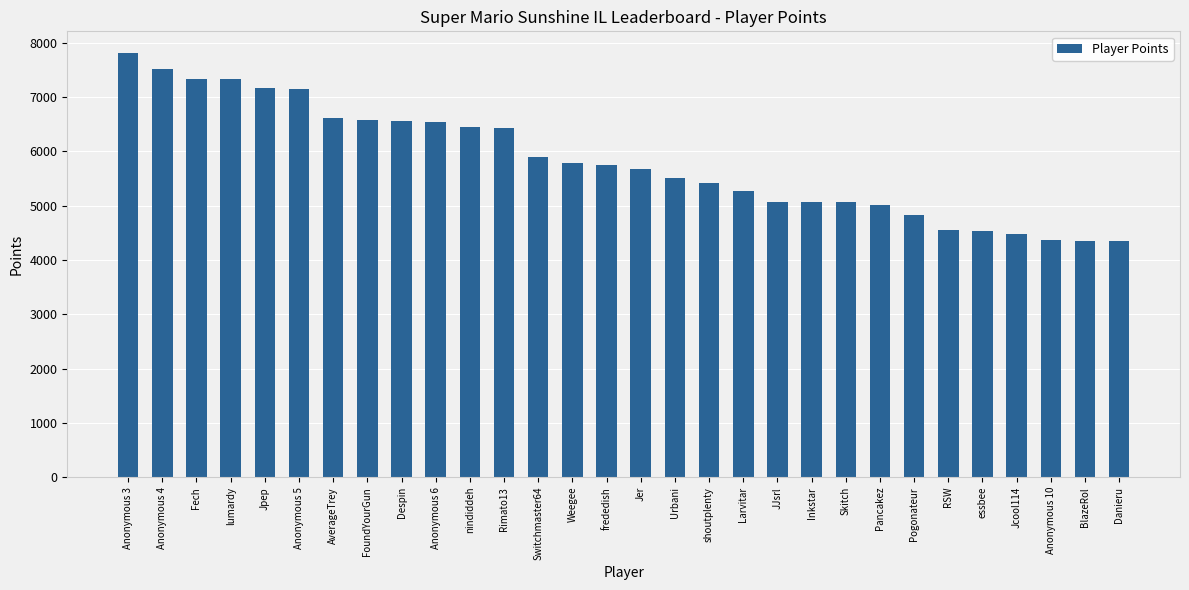

What is the label of the 28th bar from the left?

Anonymous 10